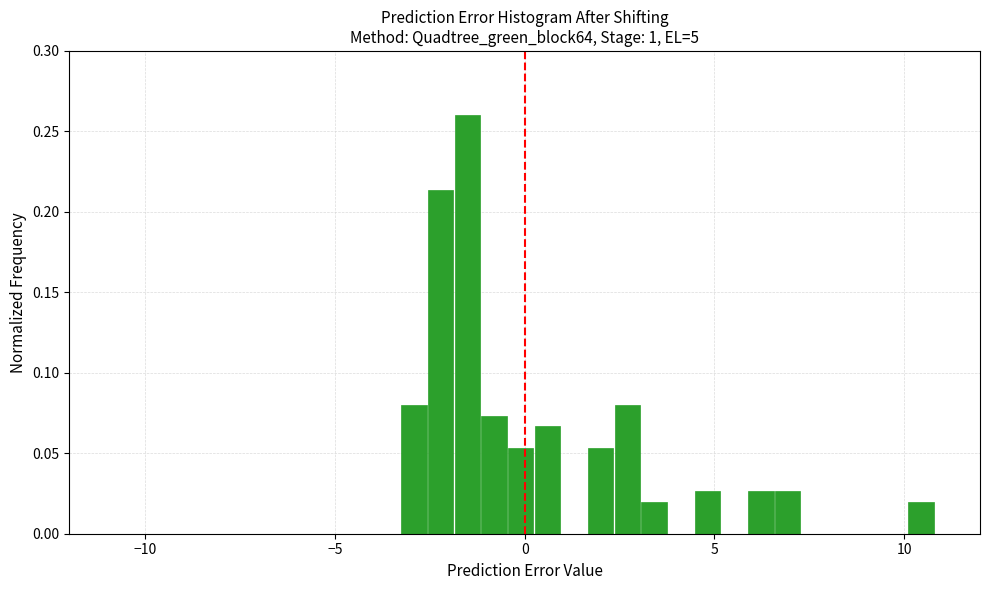

Read against the x-axis, roughly where is the centre of the tallest bar?

-1.5